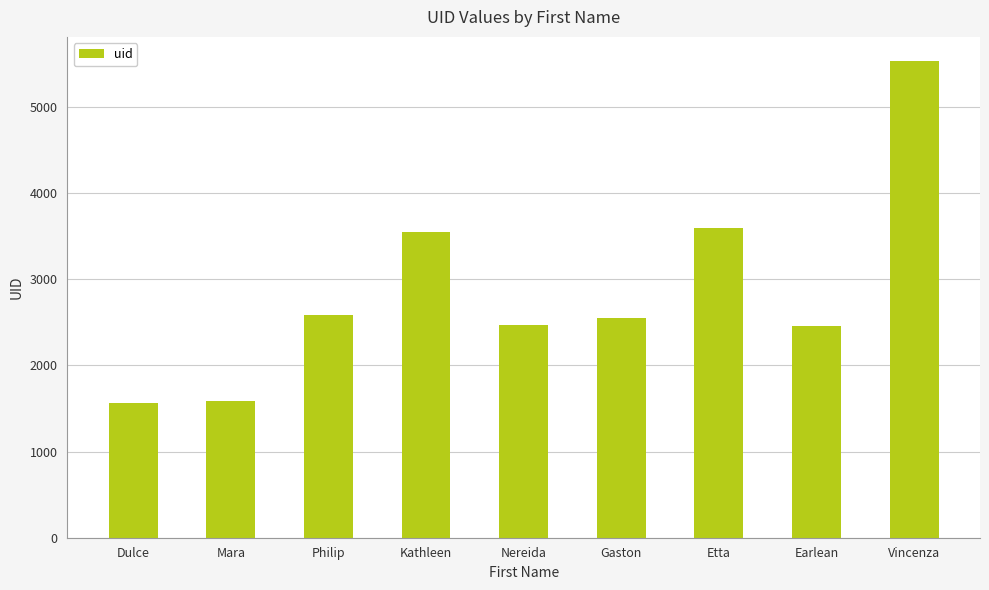

What is the greatest value displayed?

5535